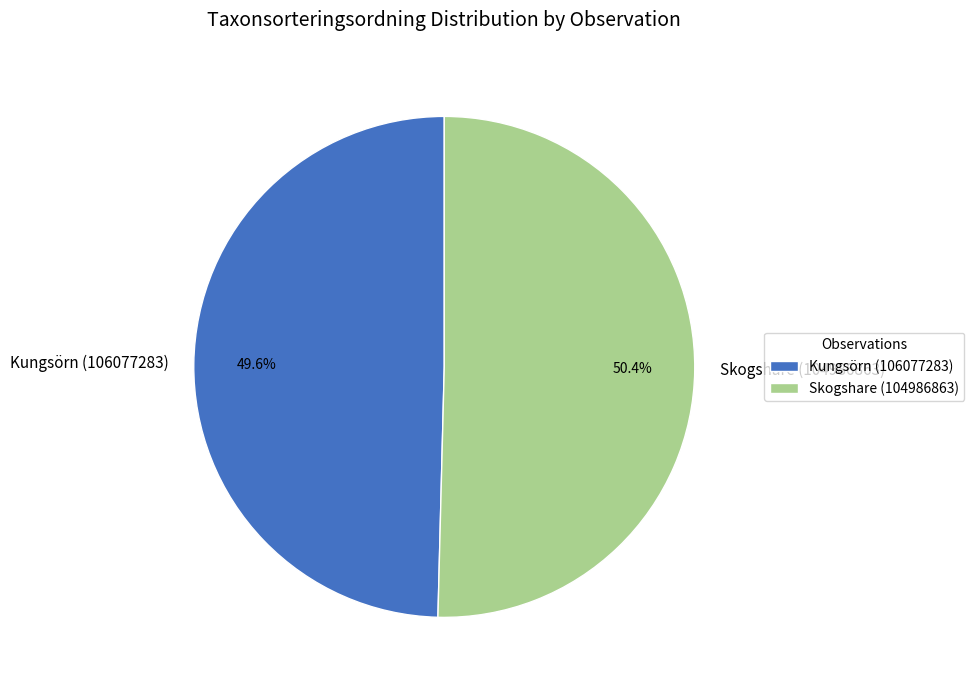

To the nearest percent, what is the difference between the largest and smallest slice percentages?

1%